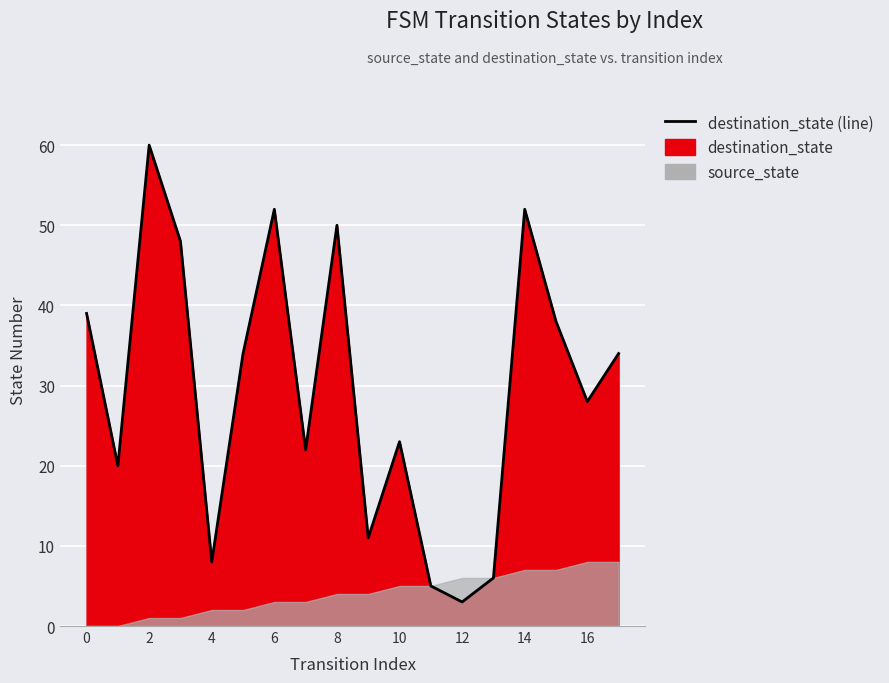

True or false: the data shows 25 at 0.

False